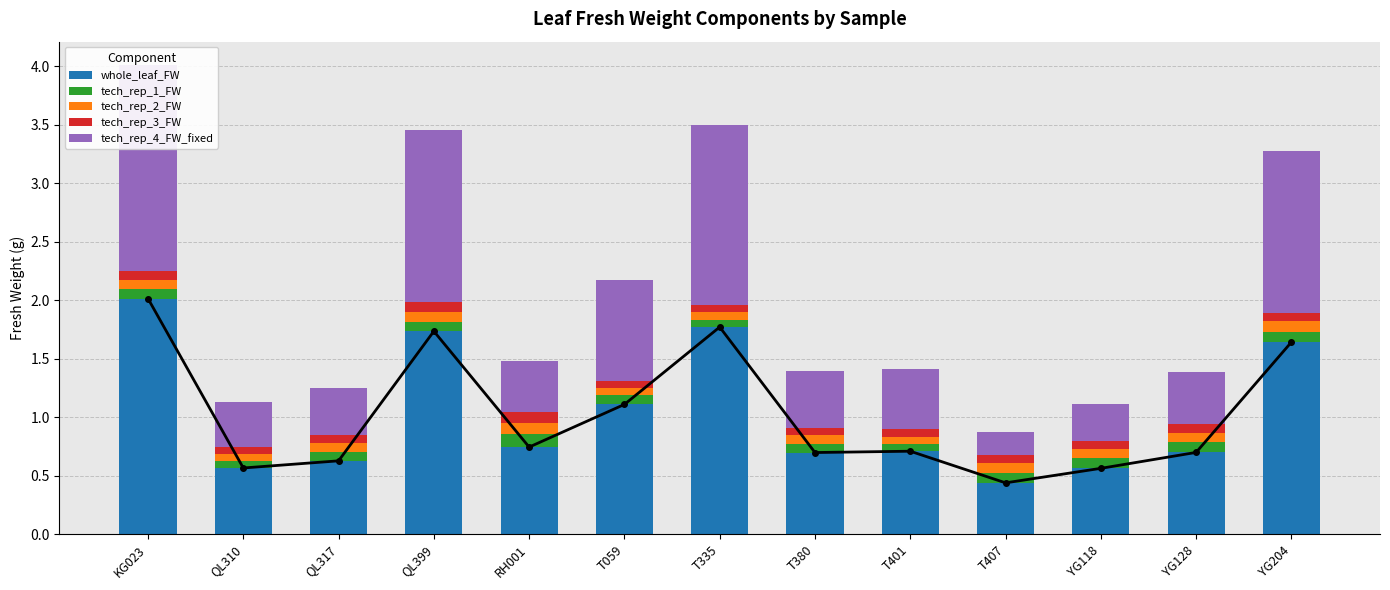

At which category is the sum across all series the highest?

KG023